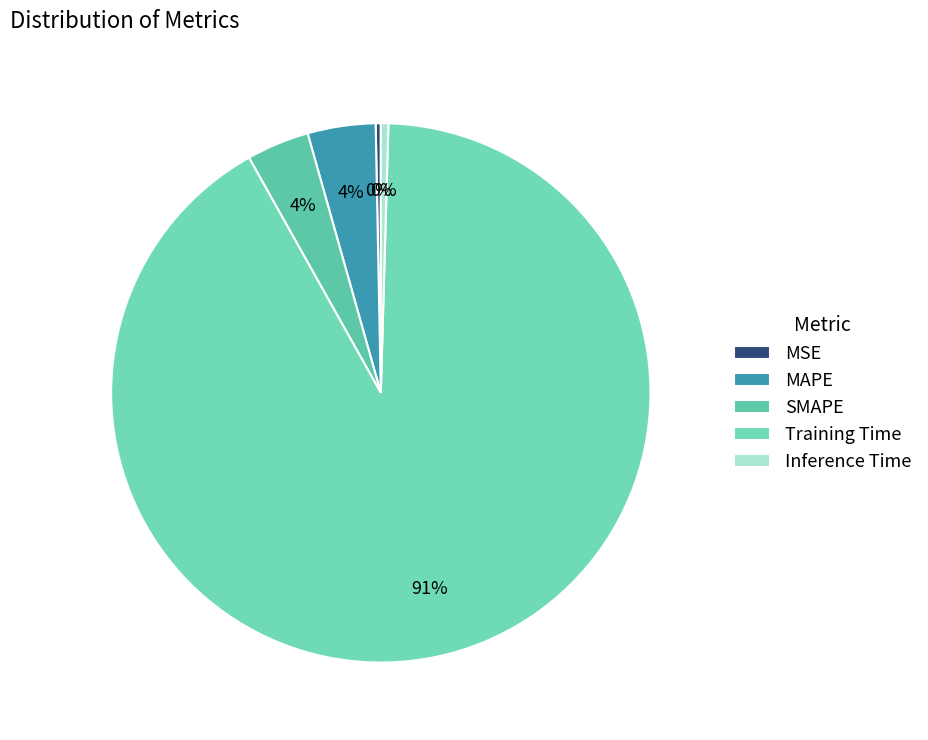

To the nearest percent, what is the difference between the largest and smallest slice percentages?

91%